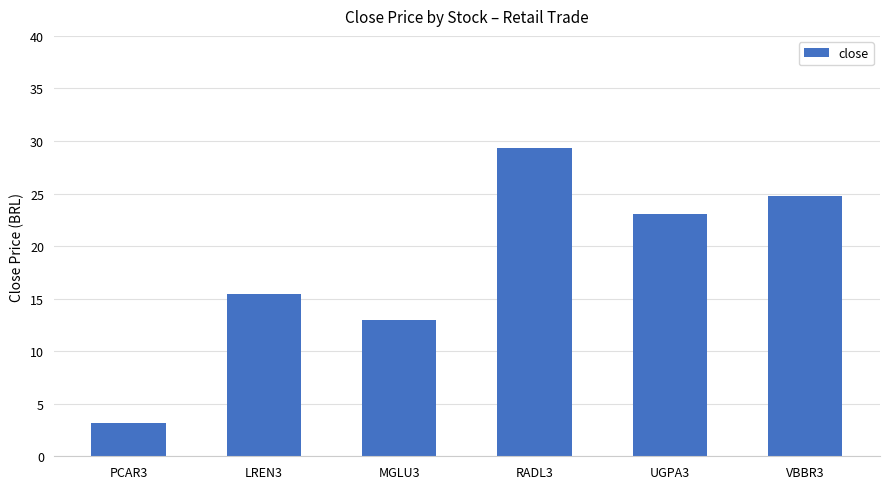

List the labels in order of value, largest first.

RADL3, VBBR3, UGPA3, LREN3, MGLU3, PCAR3